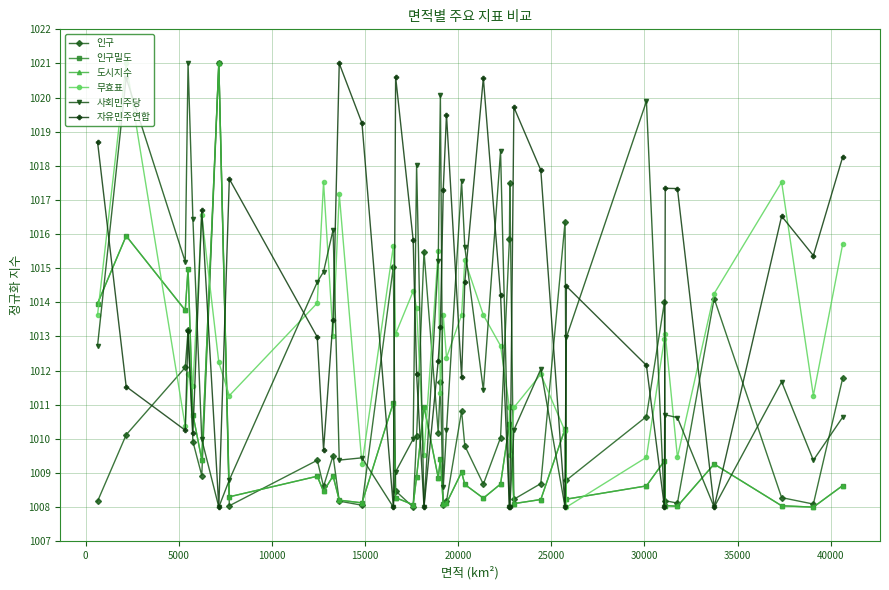

What is the greatest value displayed?

1021.0